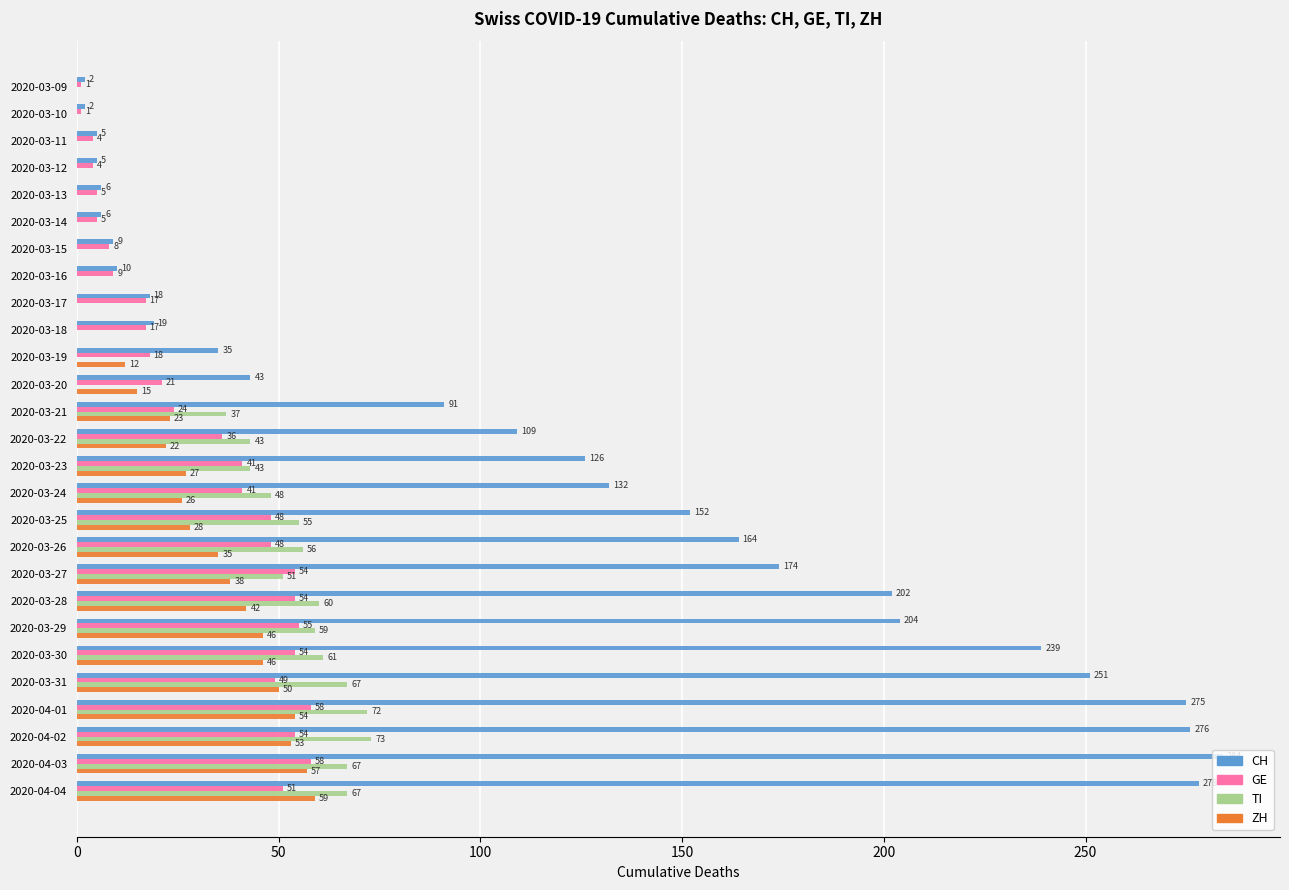

What is the maximum value for TI?

73